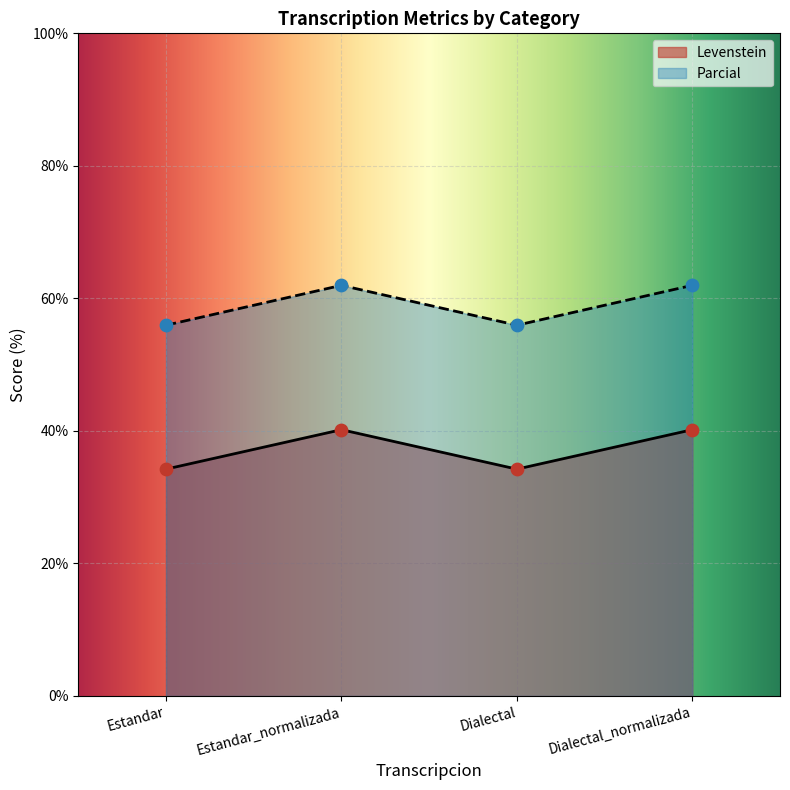

What is the total value across all series at Dialectal_normalizada?

102.2